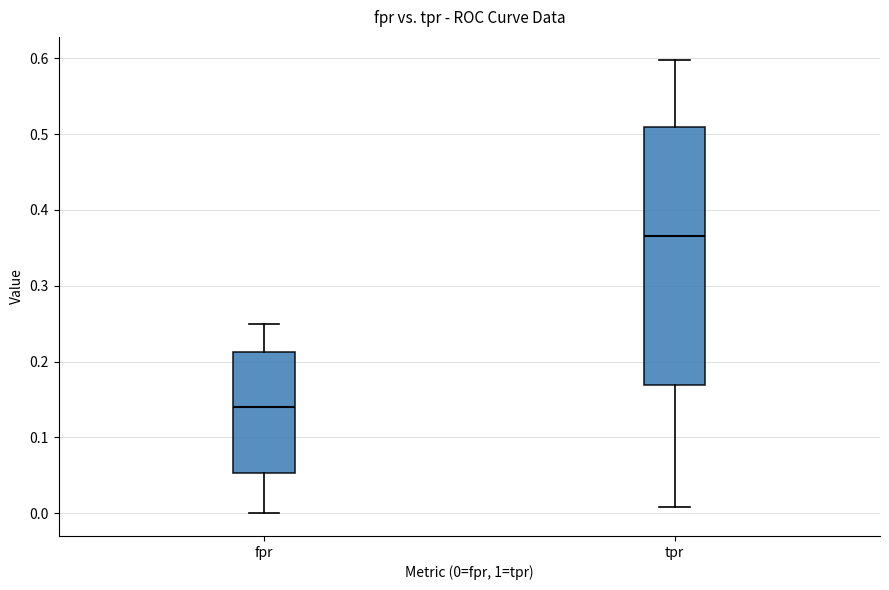

Which box has the lowest median line?

fpr